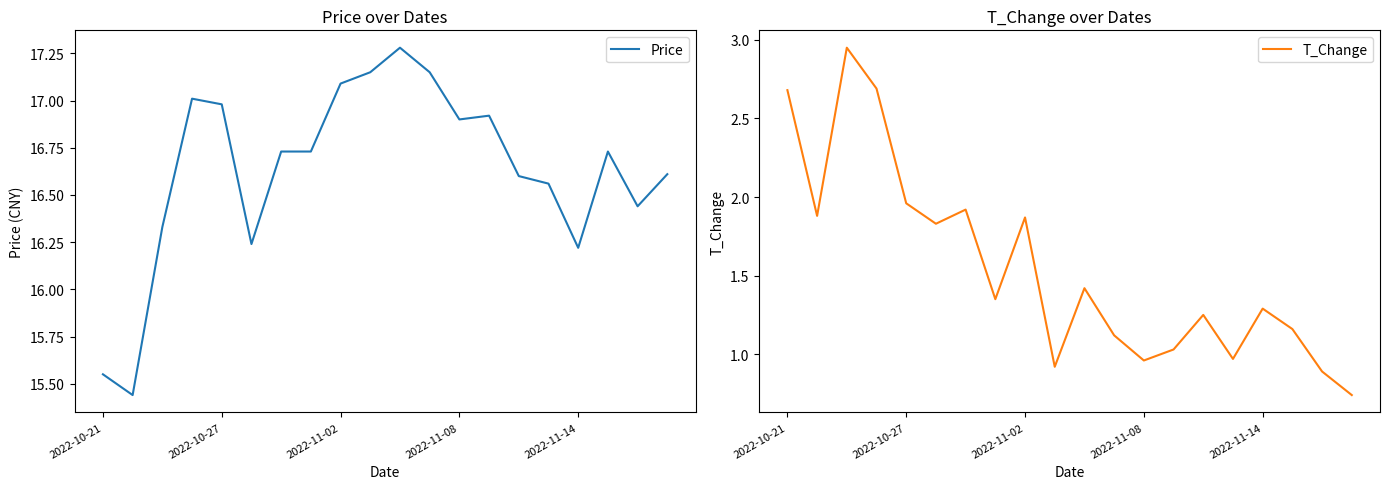

True or false: Price and T_Change cross at least once.

False